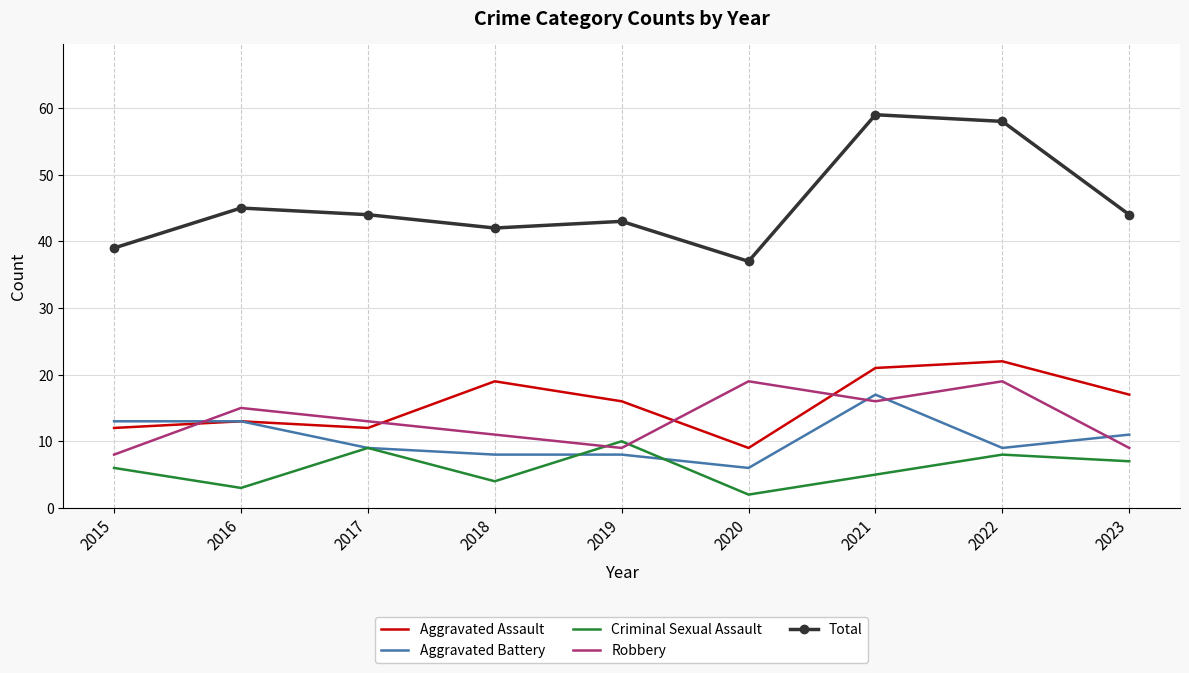

Reading left to right, extract all data points from this chart.

Aggravated Assault: 12	13	12	19	16	9	21	22	17
Aggravated Battery: 13	13	9	8	8	6	17	9	11
Criminal Sexual Assault: 6	3	9	4	10	2	5	8	7
Robbery: 8	15	13	11	9	19	16	19	9
Total: 39	45	44	42	43	37	59	58	44